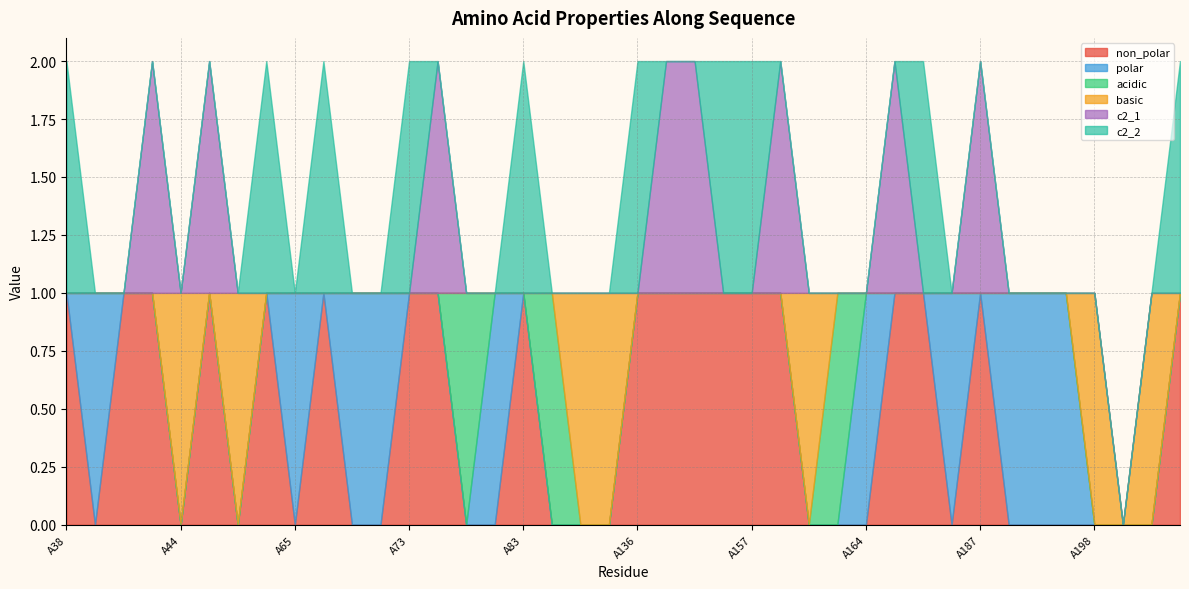

The non_polar series shows 0 at A128. True or false?

False